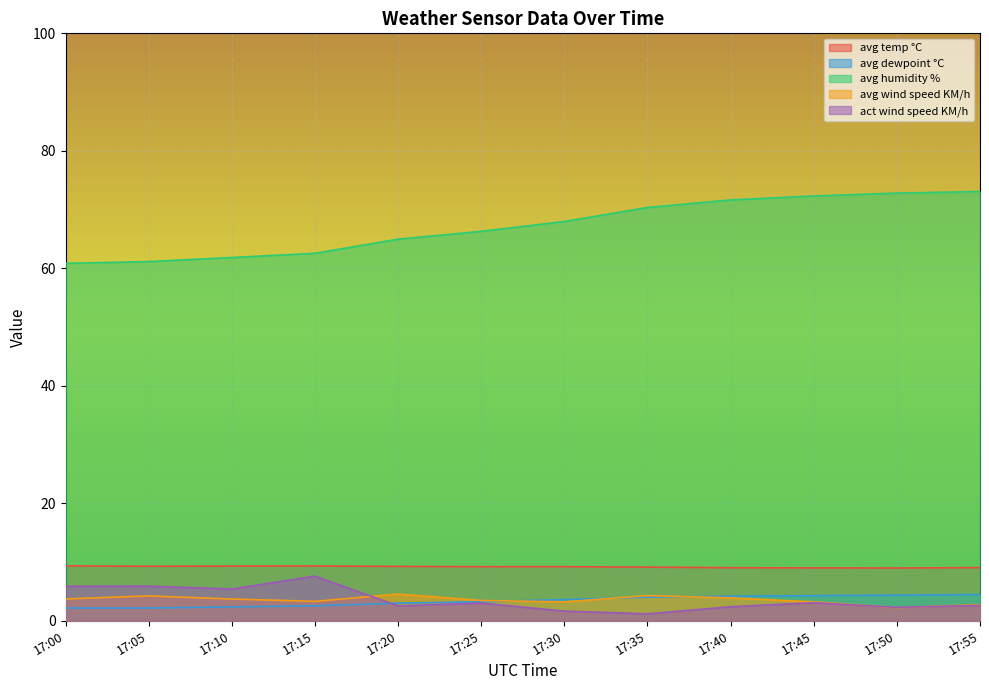

Which series changed the most between 17:35 and 17:40?

avg humidity %